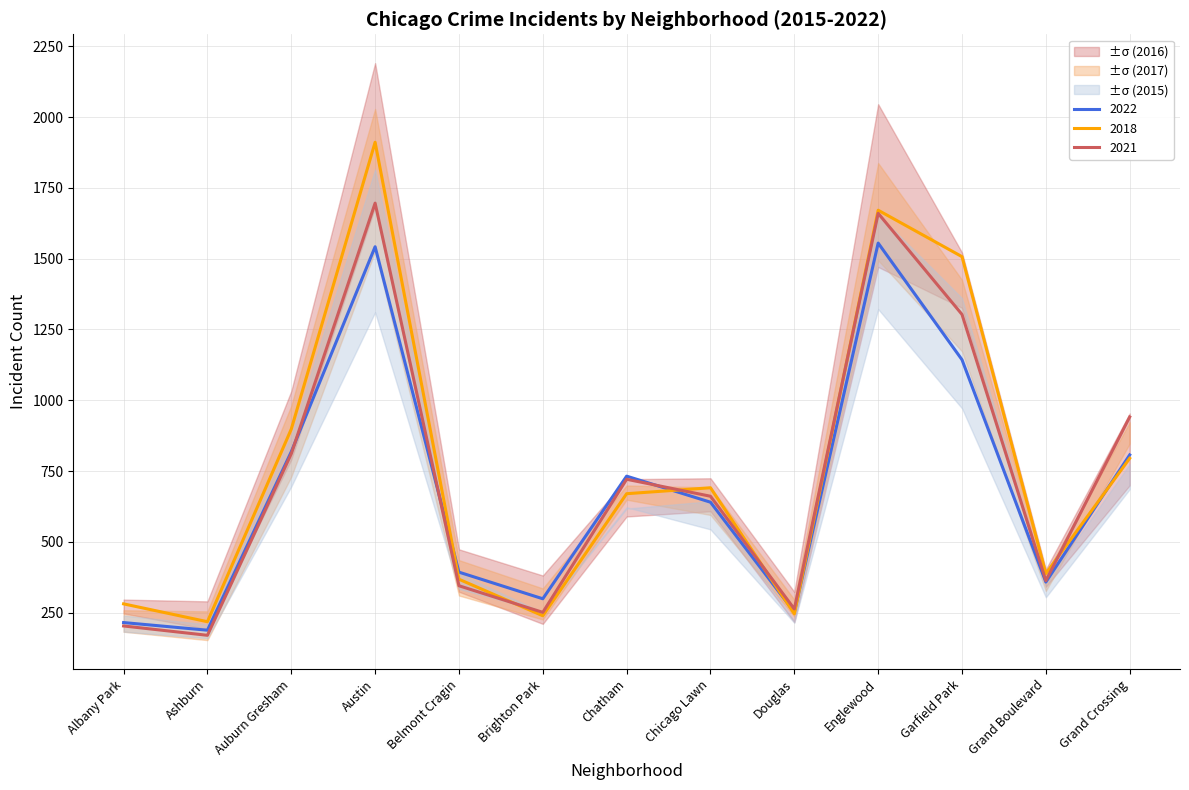

How many times do 2016 and 2015 cross each other?

3